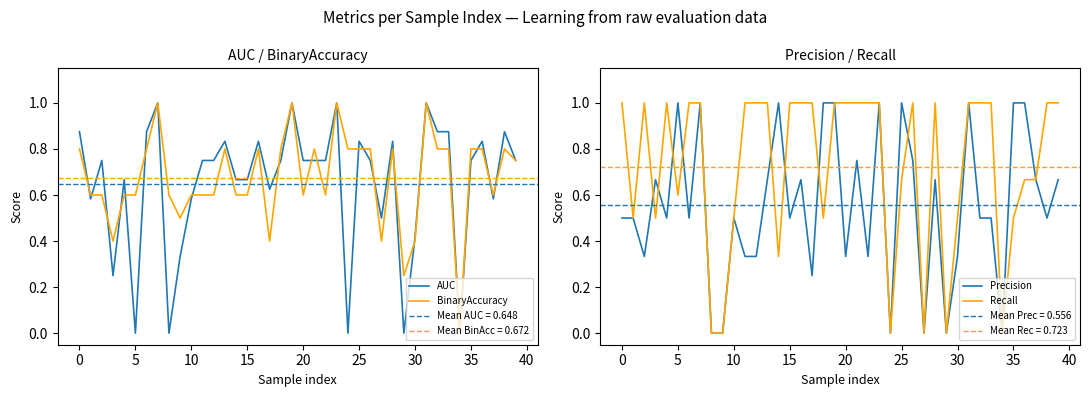

Is it true that AUC equals 1.2 at 25?

False